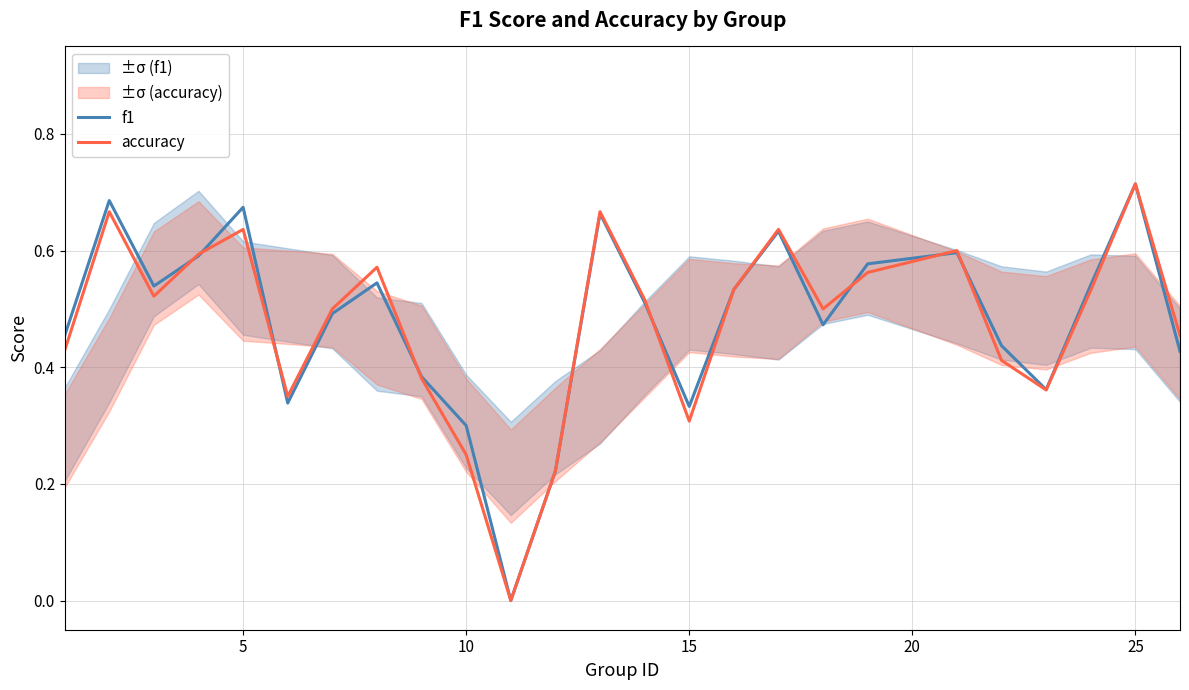

In accuracy, how many points are higher than both neighbors (excluding endpoints)?

7